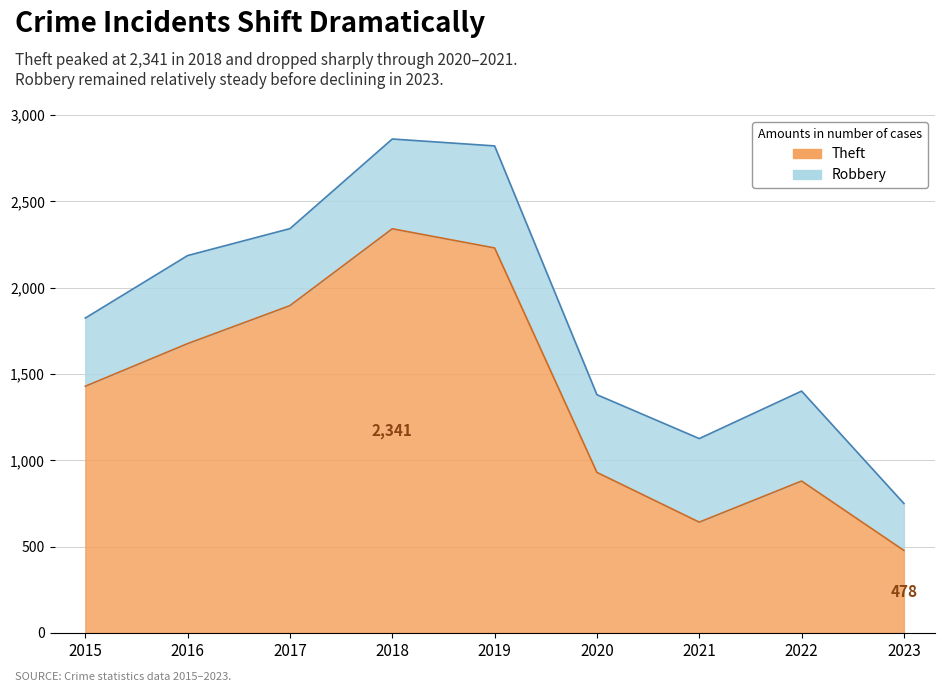

Does the chart display data point markers on the line(s)?

No